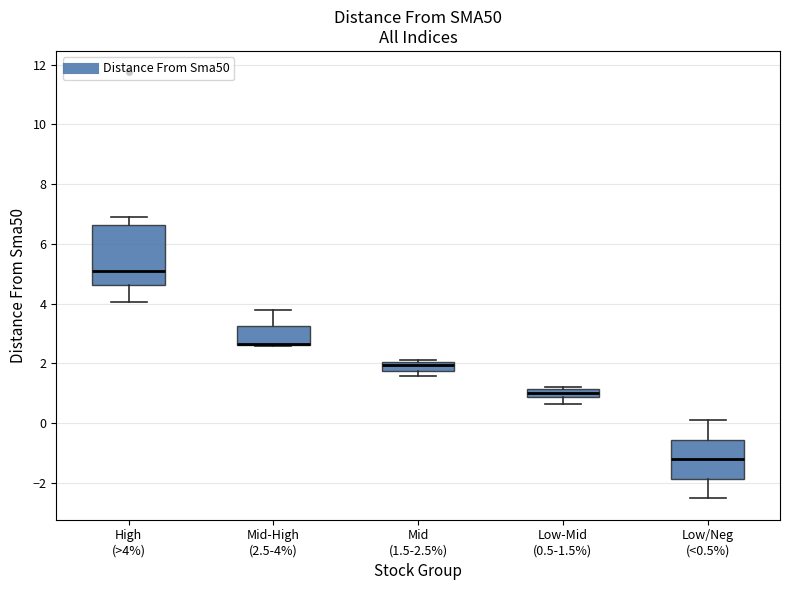

Where is the upper edge of the box for Mid (1.5-2.5%) on the y-axis? The values are not printed on the chart, so give them approximately, as read against the axis.

2.0